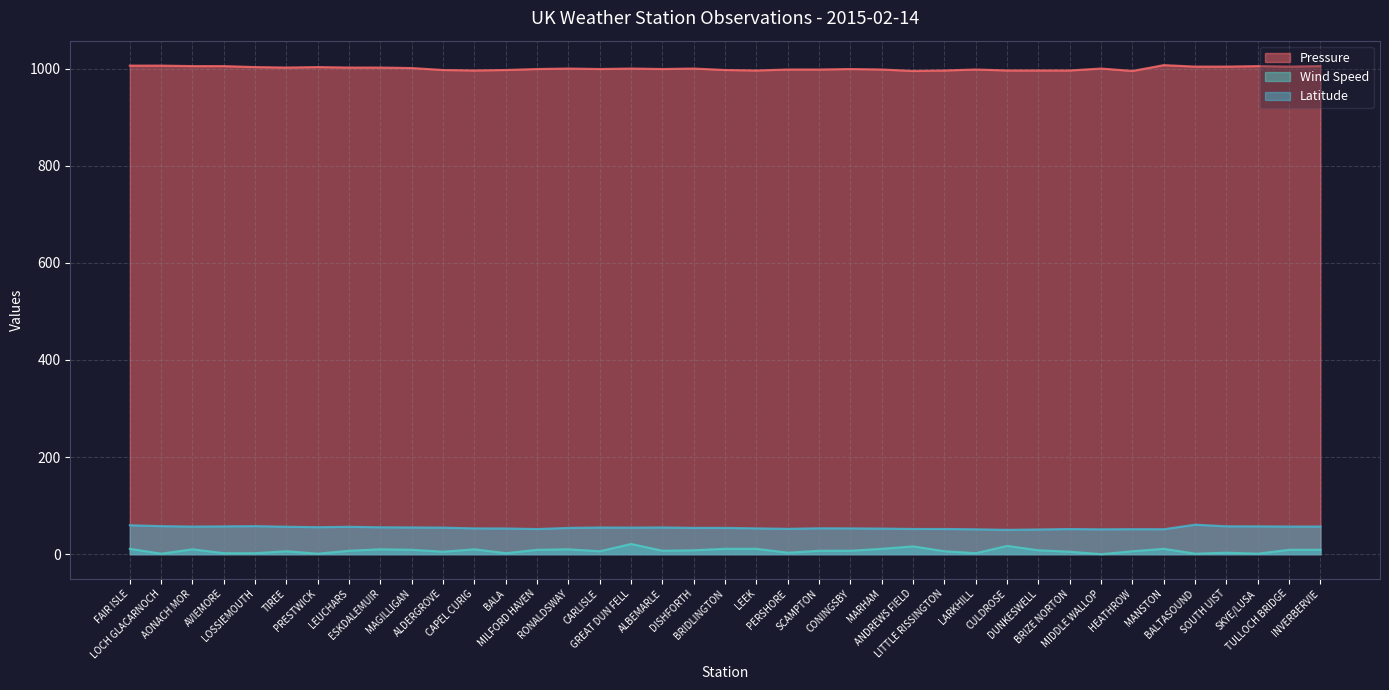

Where is Latitude nearest to the value 55?

ALBEMARLE